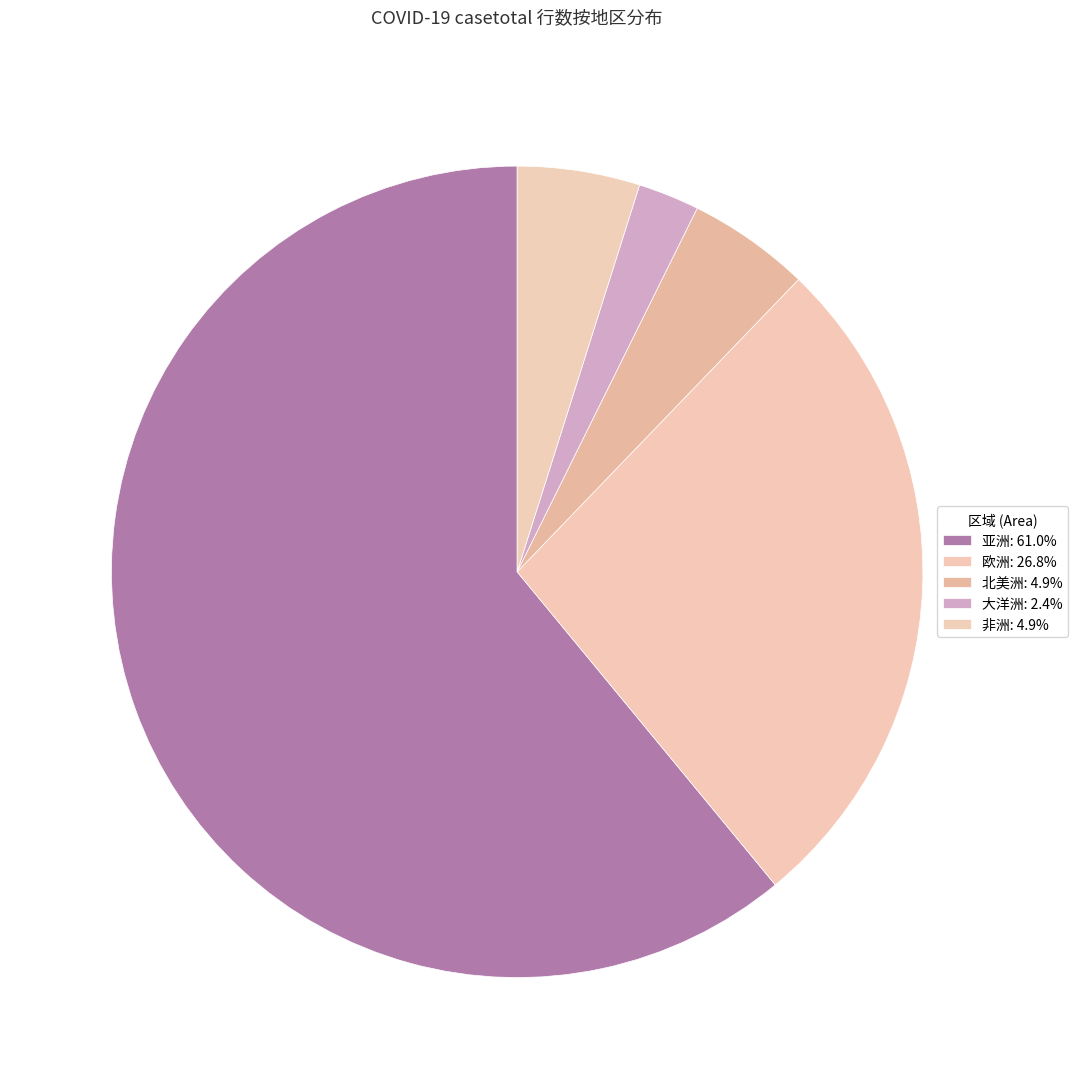

Count the number of slices in the pie.

5